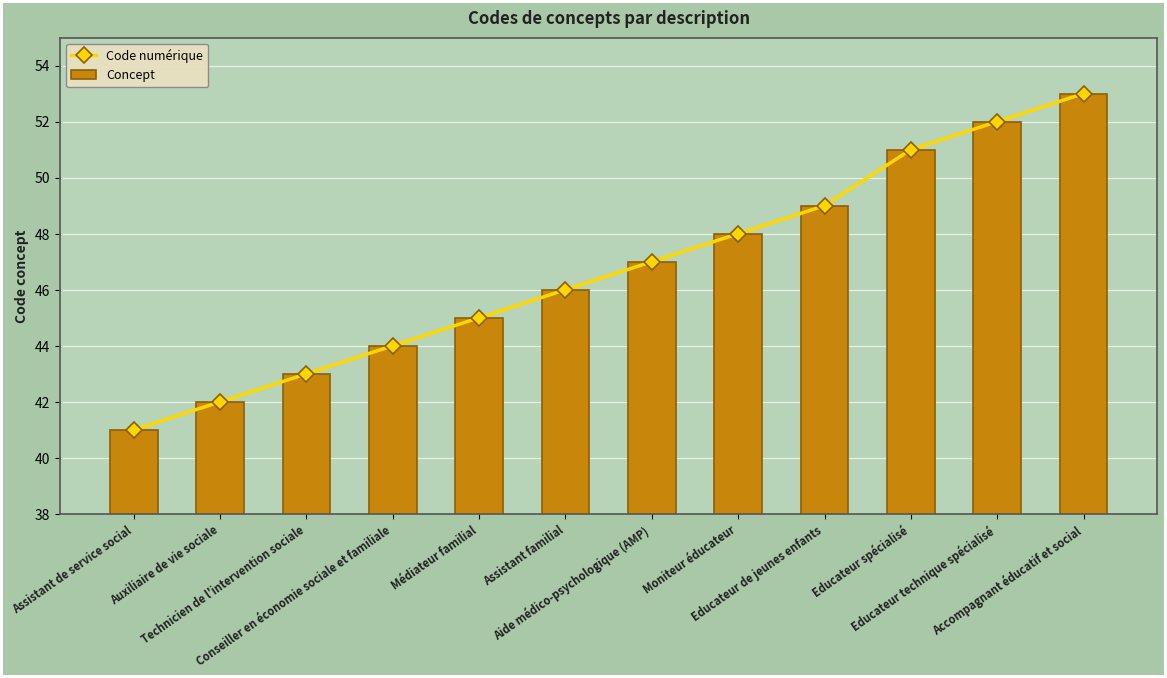

Which series changed the most between Educateur spécialisé and Educateur technique spécialisé?

Code numérique